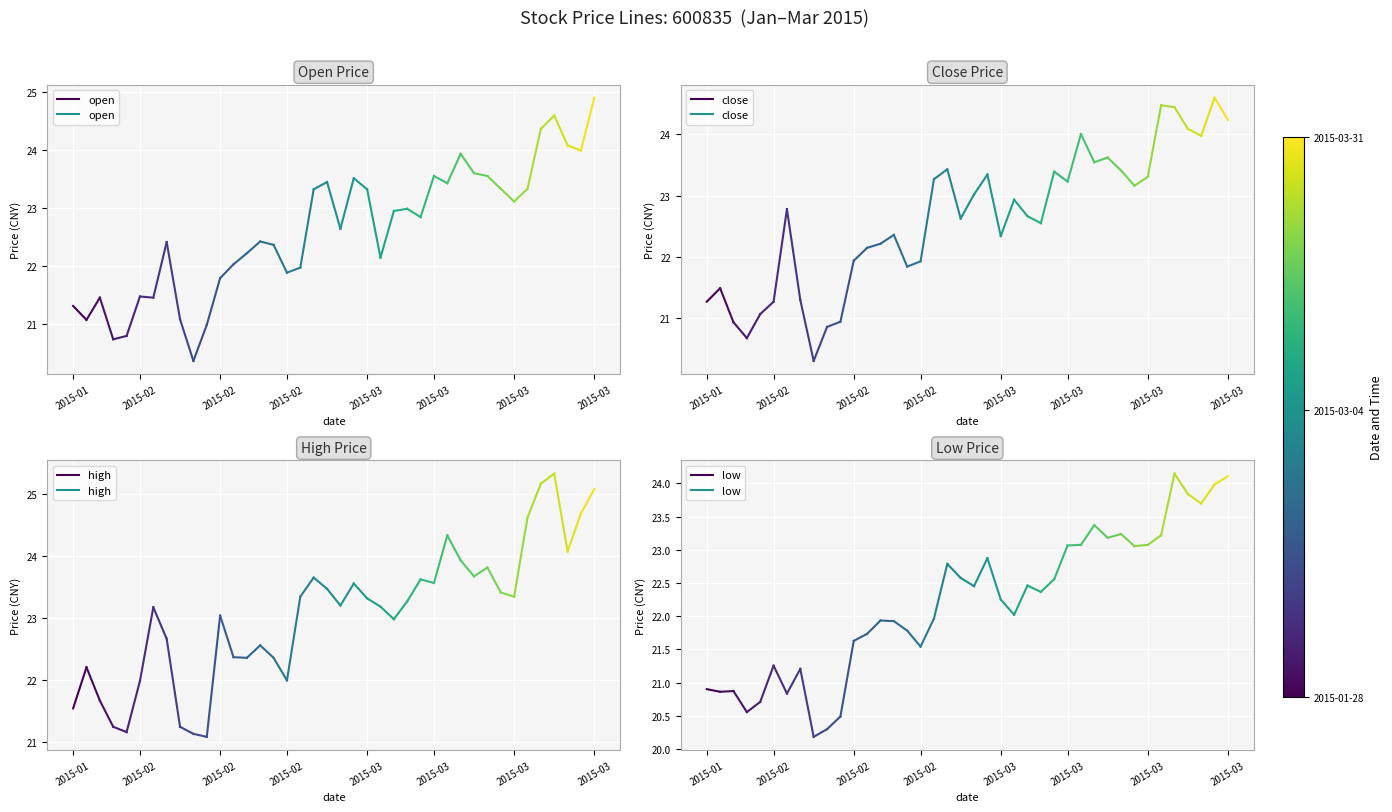

The value of open at 2015-01 is 21.3. True or false?

True